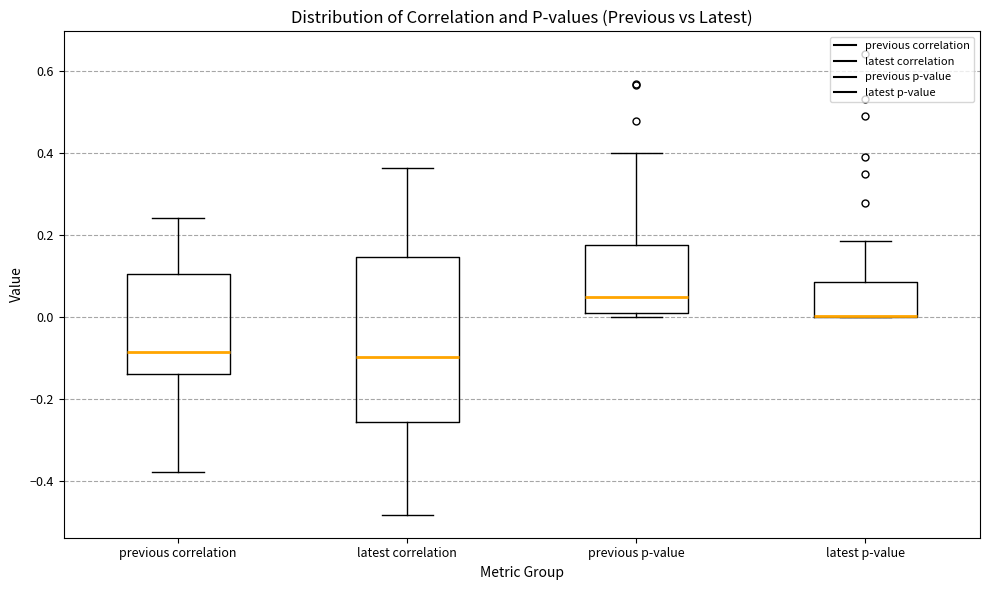

Comparing the boxes themselves (not the whiskers), which one is the tallest?

latest correlation